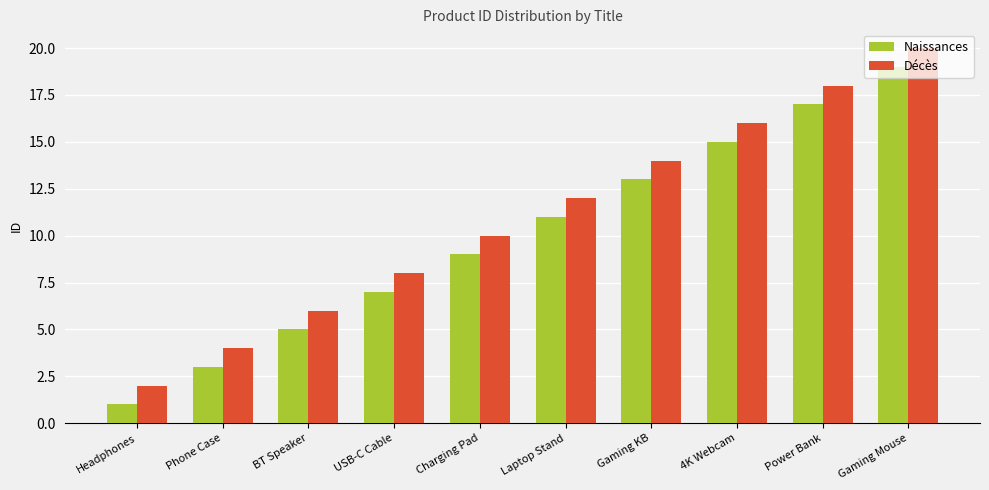

What is the sum of all Naissances values?

100